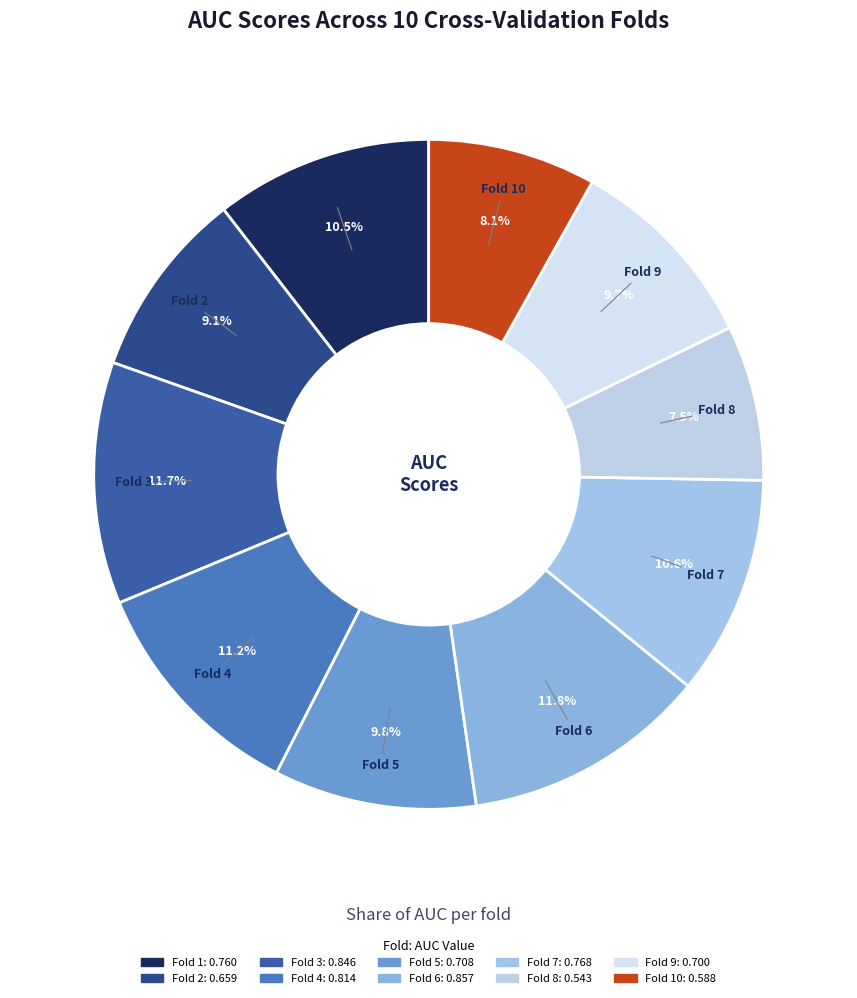

To the nearest percent, what is the difference between the largest and smallest slice percentages?

4%